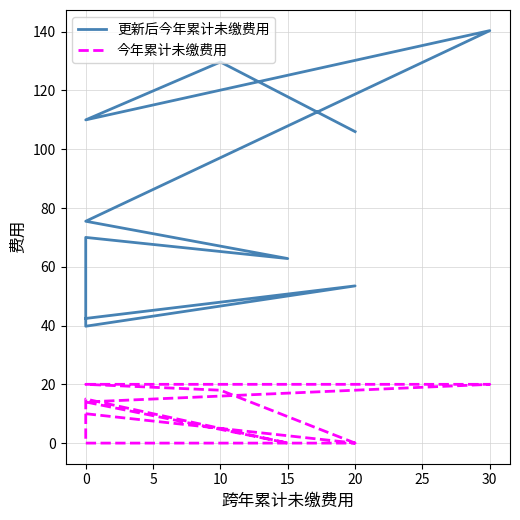

What is the sum of the 更新后今年累计未缴费用 values at 9 and 0?

159.5